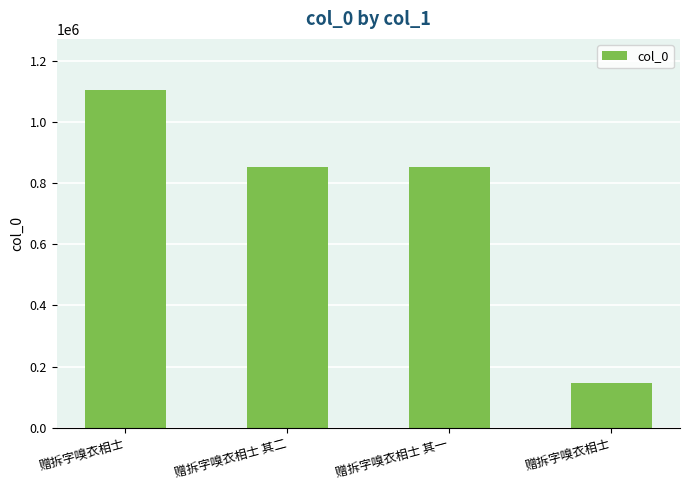

What is the smallest value displayed?

146233